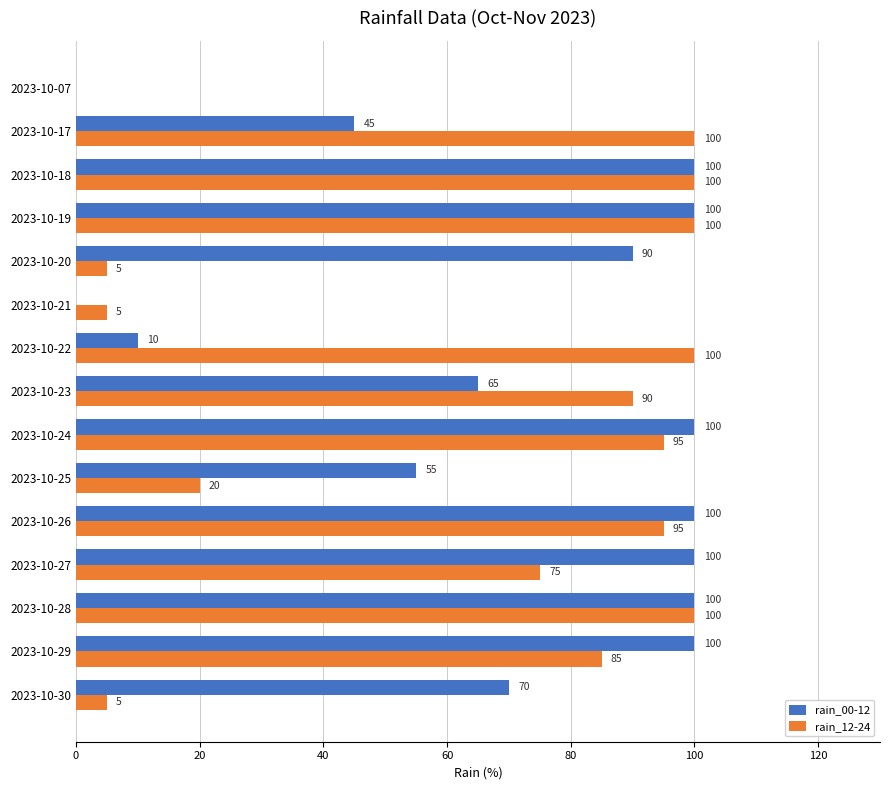

Which series has the largest total across all categories?

rain_00-12